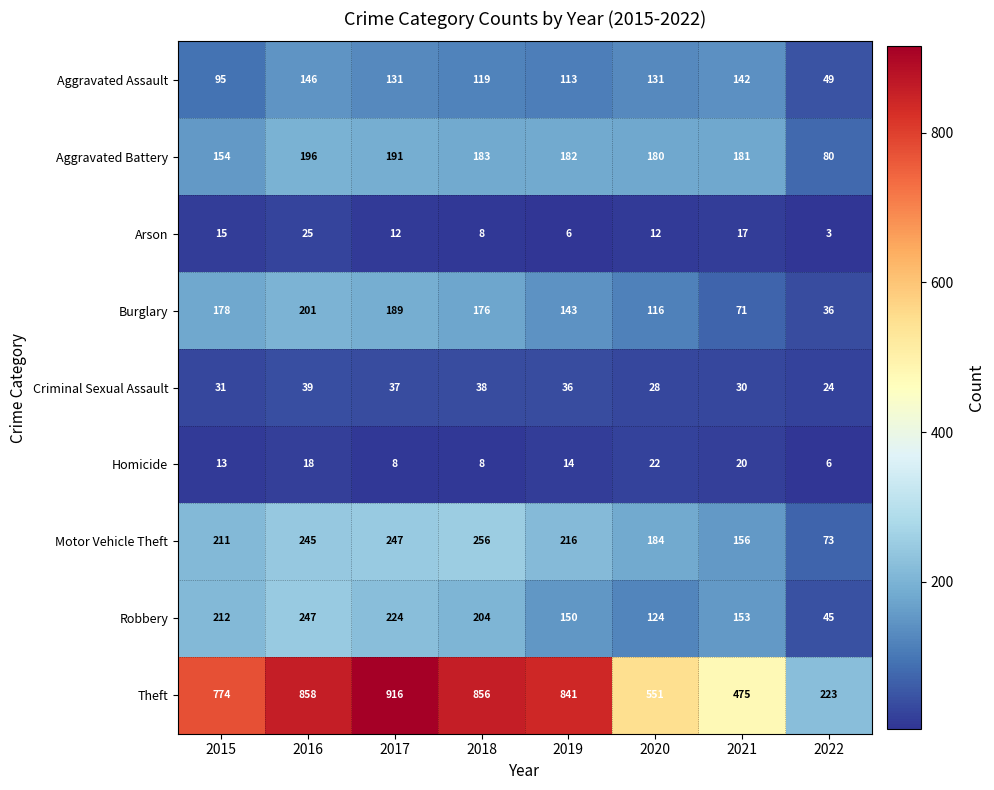

At which label is Theft closest to 569?

2020